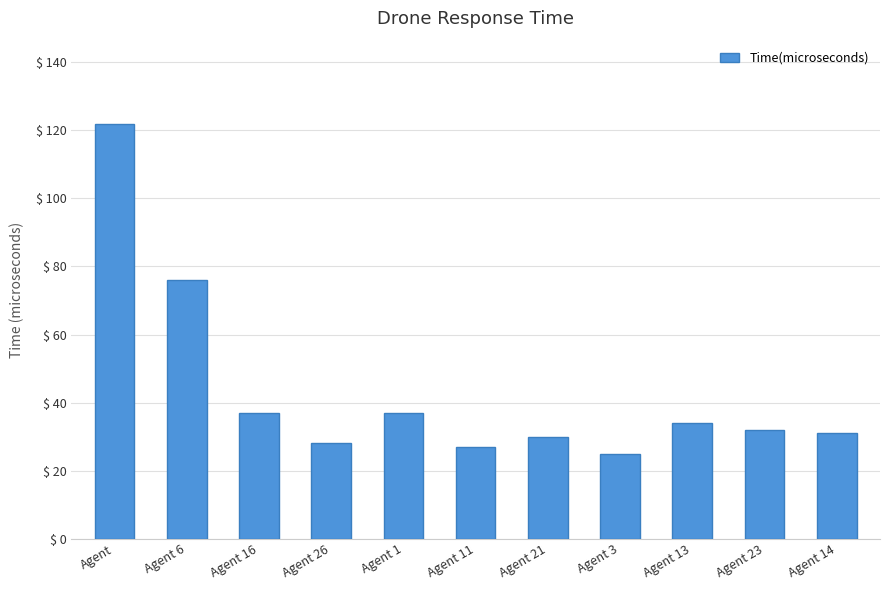

What is the label of the 2nd bar from the left?

Agent 6